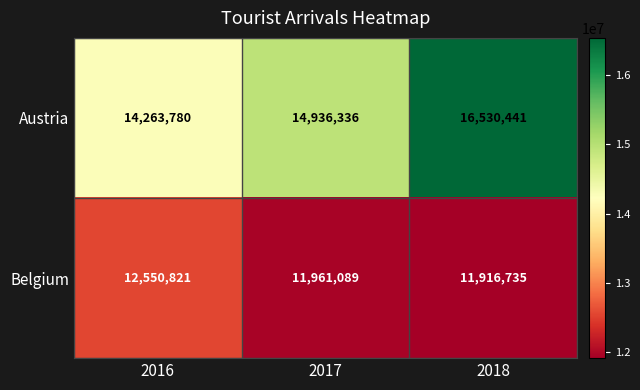

Reading left to right, transcribe all the data shown in this chart.

Austria: 14263780	14936336	16530441
Belgium: 12550821	11961089	11916735